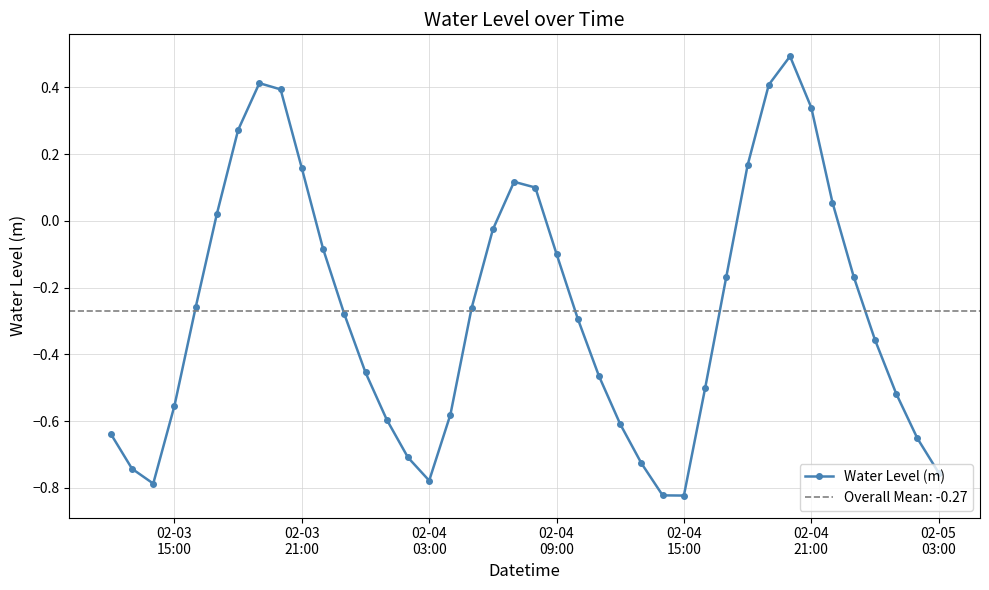

In Water Level (m), how many points are higher than both neighbors (excluding endpoints)?

3